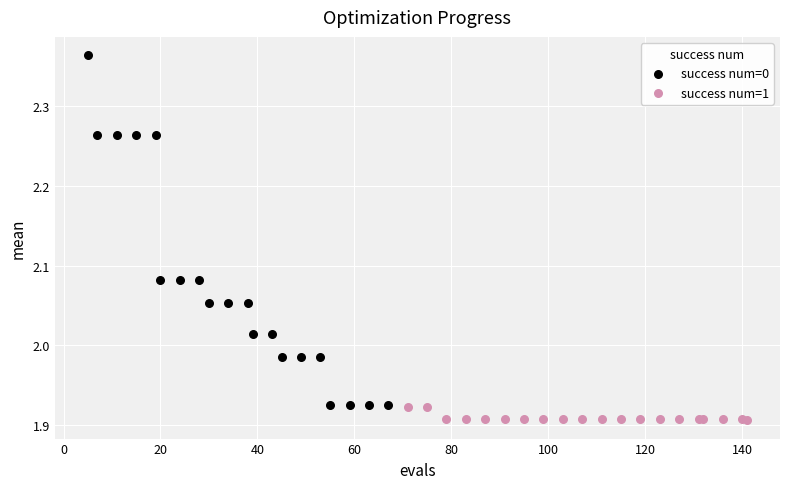

Which series has the largest Y range (max minus min)?

success num=0